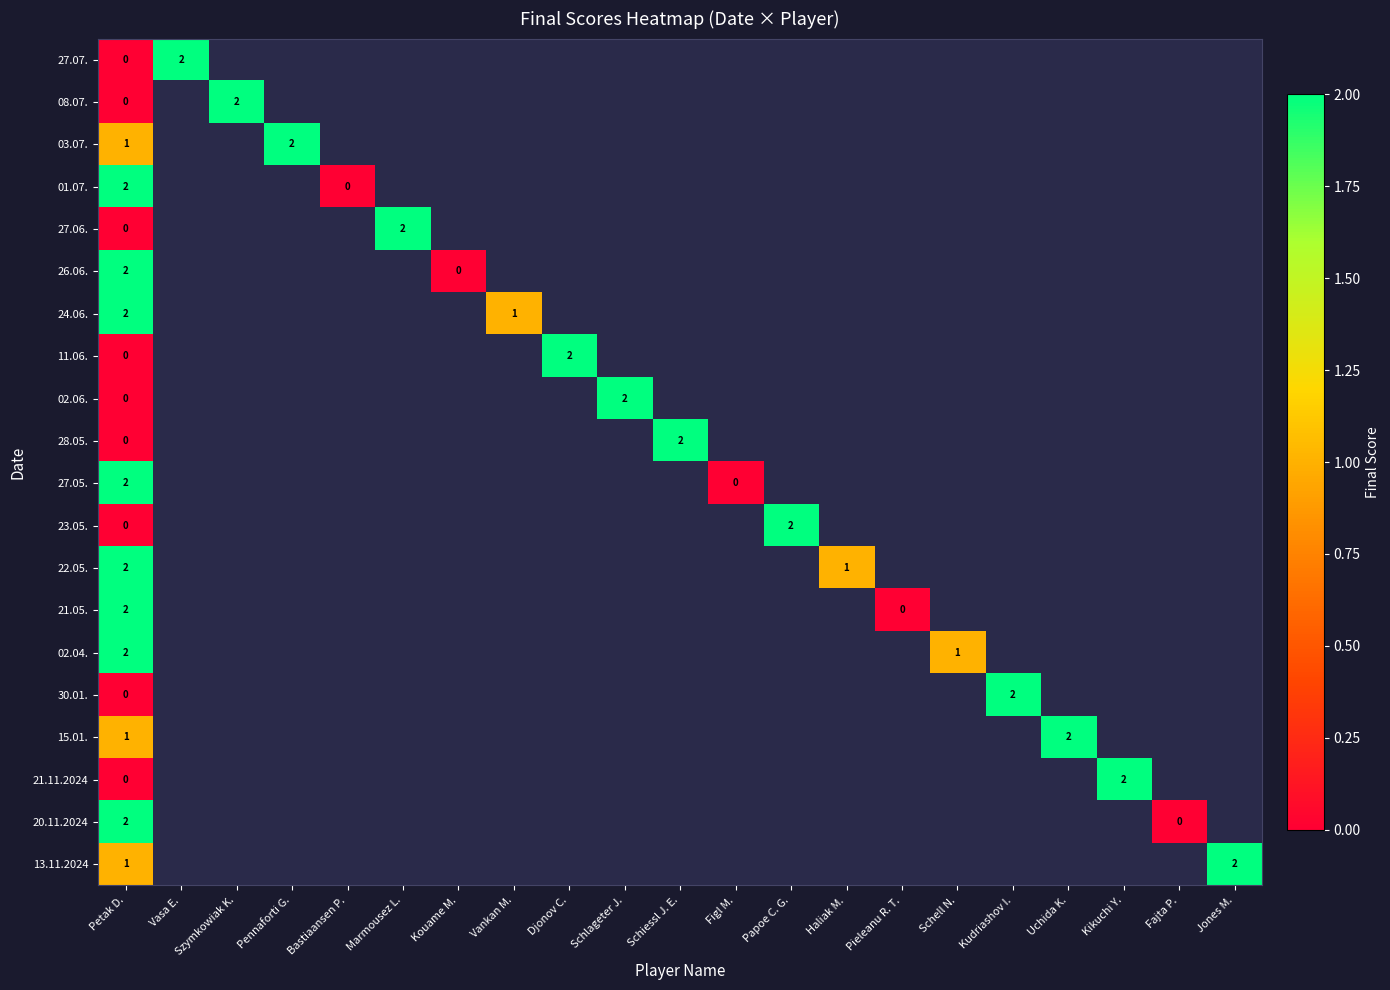

Where is 21.05. nearest to the value 1?

Petak D.